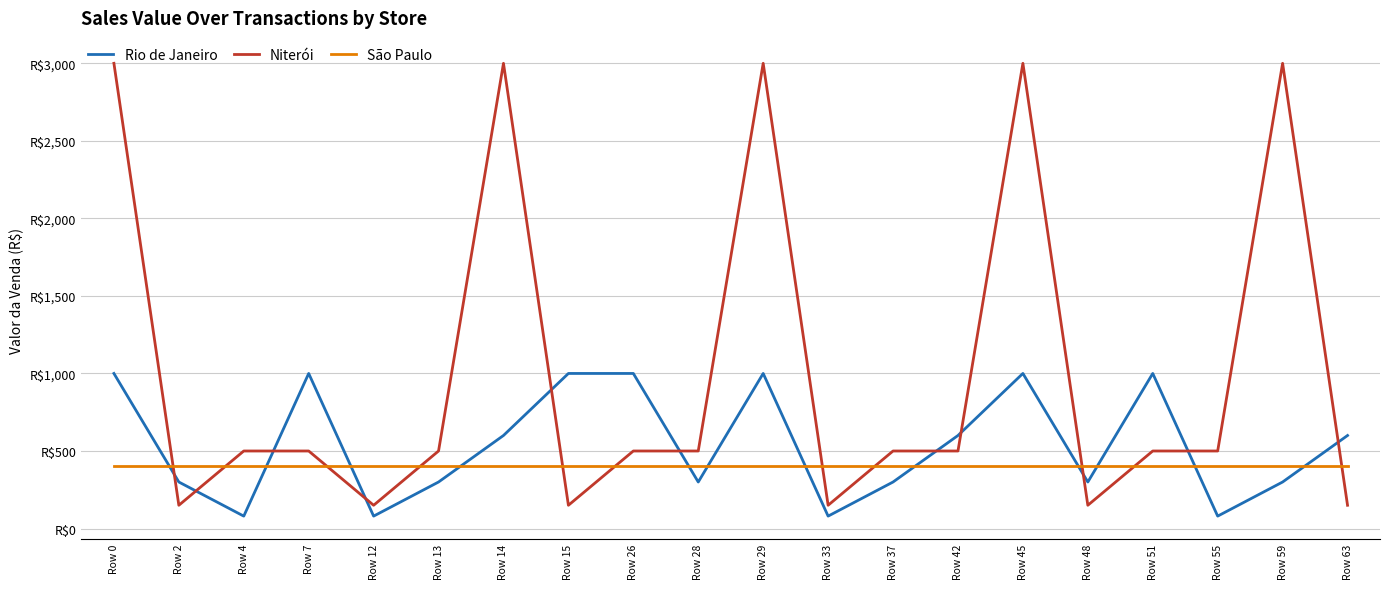

Reading right to left, extract all data points from this chart.

Rio de Janeiro: 600	300	80	1000	300	1000	600	300	80	1000	300	1000	1000	600	300	80	1000	80	300	1000
Niterói: 150	3000	500	500	150	3000	500	500	150	3000	500	500	150	3000	500	150	500	500	150	3000
São Paulo: 400	400	400	400	400	400	400	400	400	400	400	400	400	400	400	400	400	400	400	400